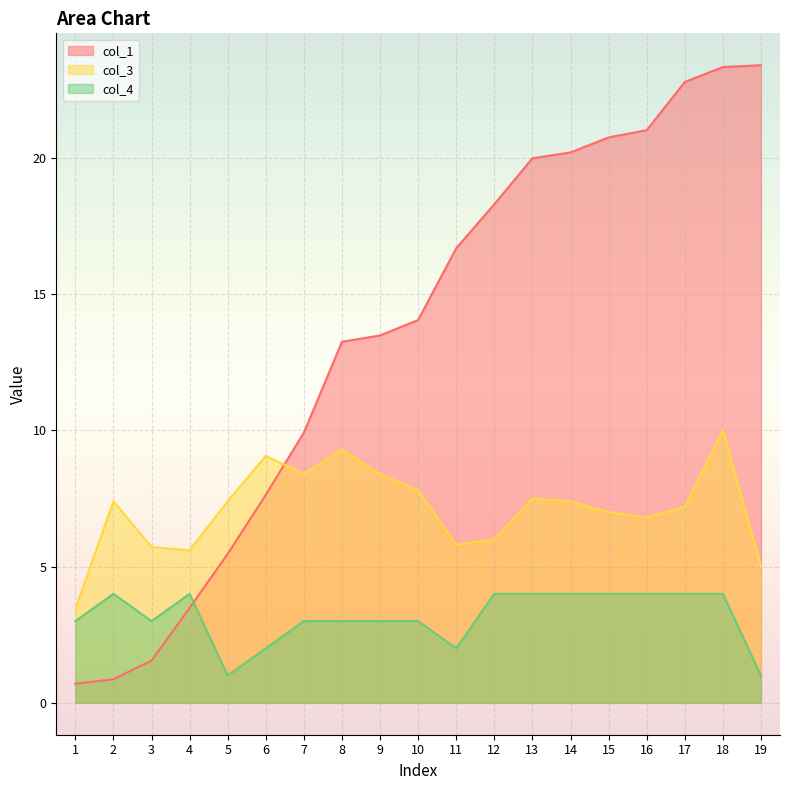

How many interior local valleys does the col_3 series have?

4